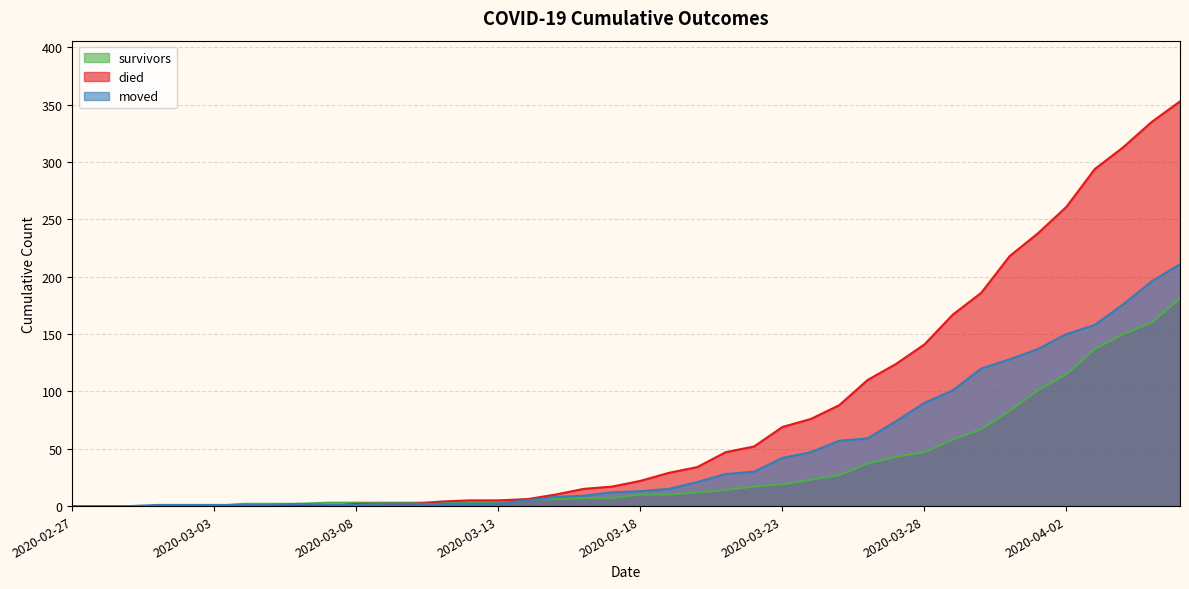

Which series changed the most between 2020-03-03 and 2020-03-18?

died